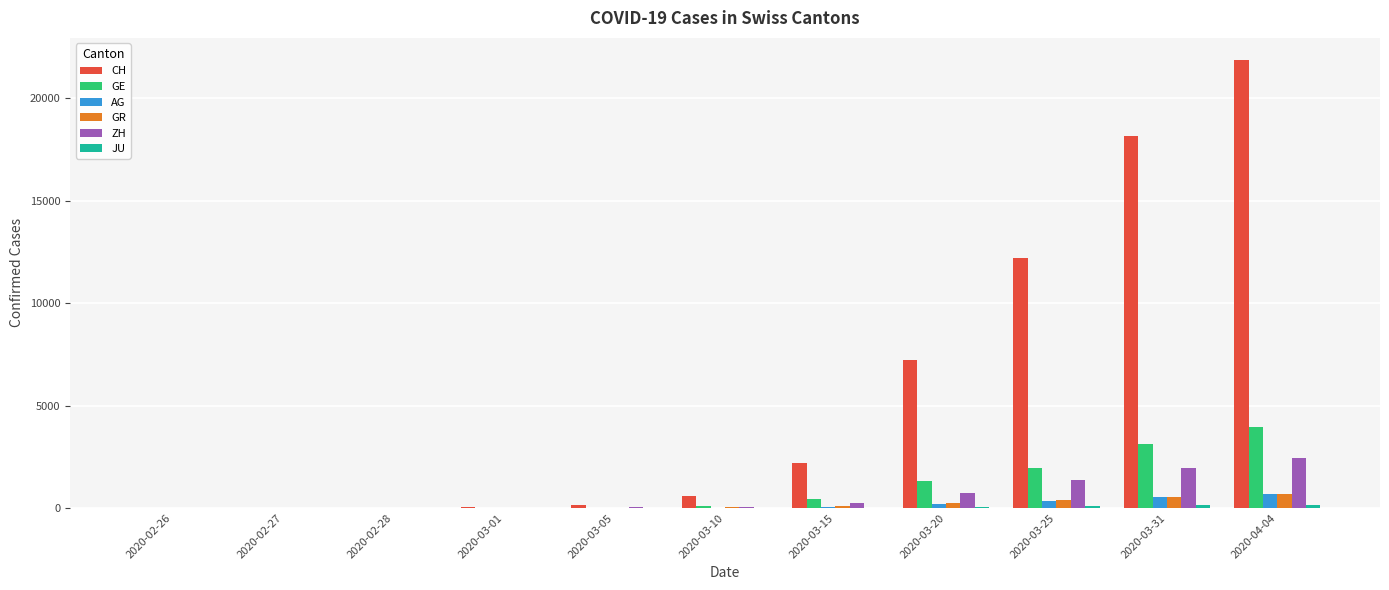

Between 2020-03-10 and 2020-03-20, which series saw the biggest shift?

CH